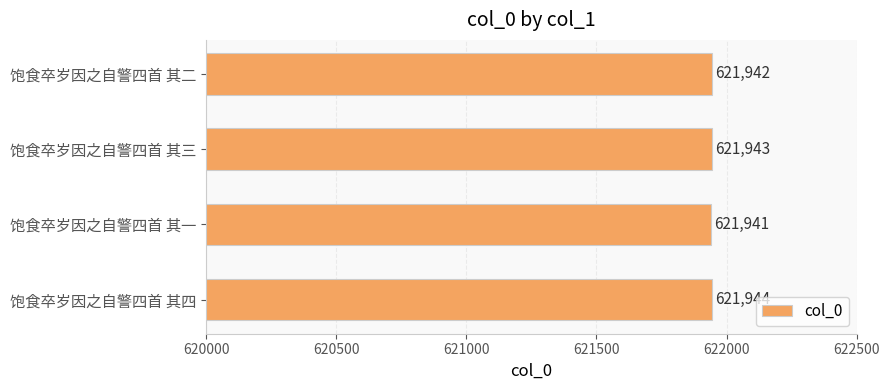

What is the smallest value displayed?

621941